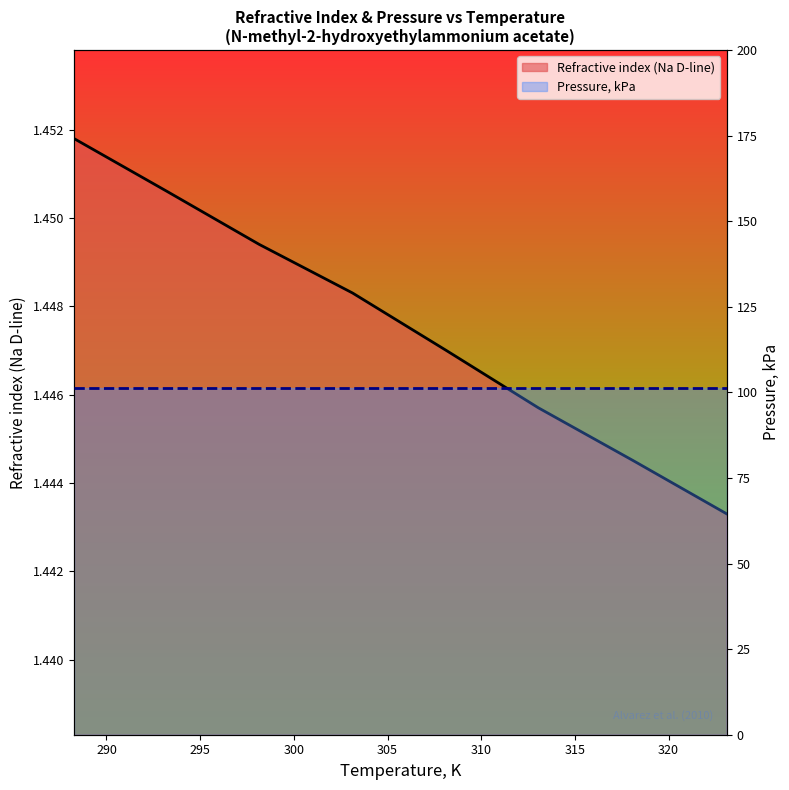

How many lines are shown in the chart?

1